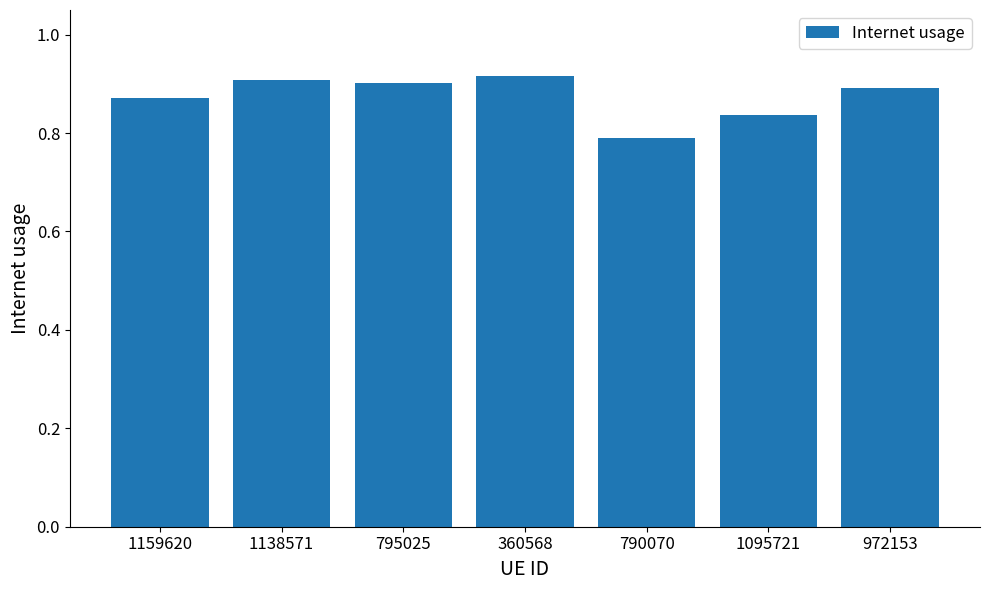

What is the label of the 3rd bar from the left?

795025